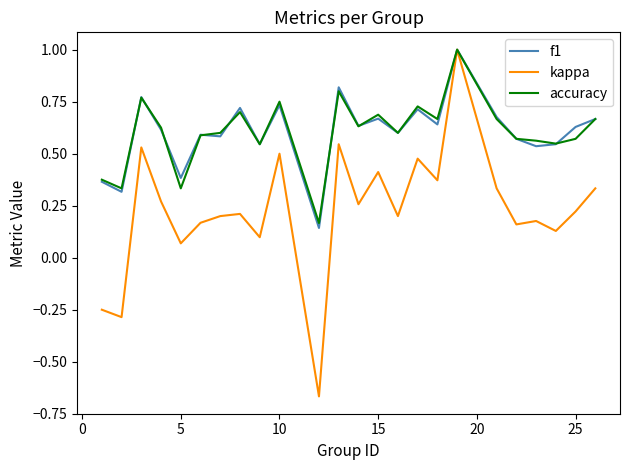

What is the greatest value displayed?

1.0